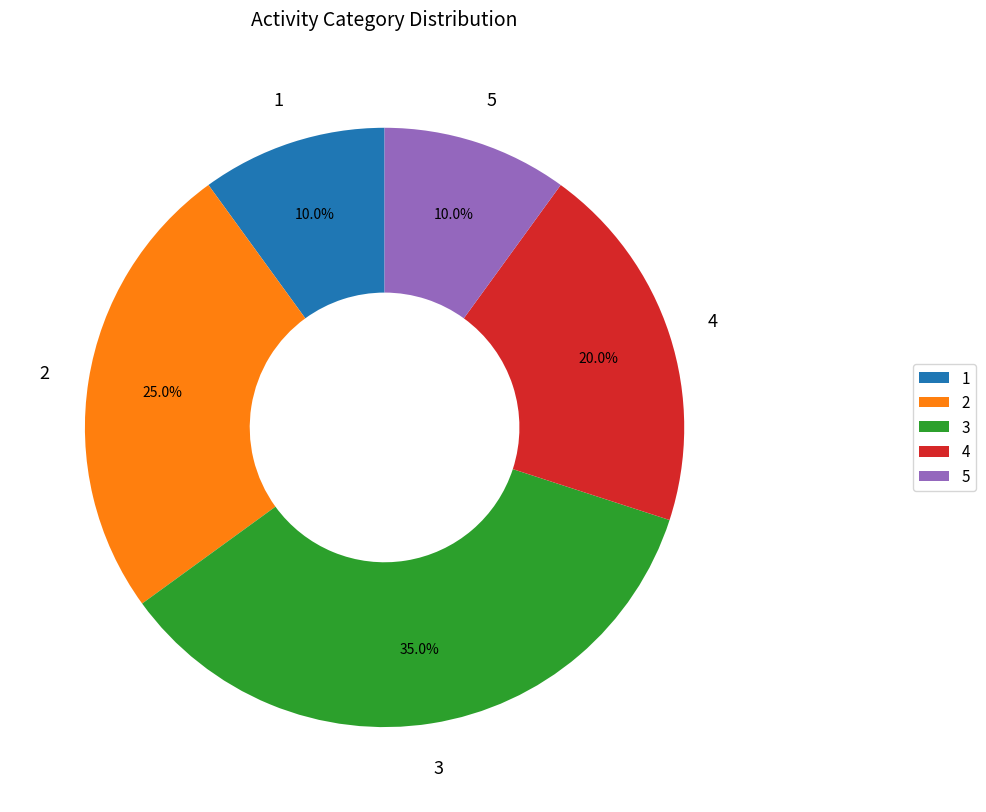

Is the sum of 3 and 5 greater than half?

No